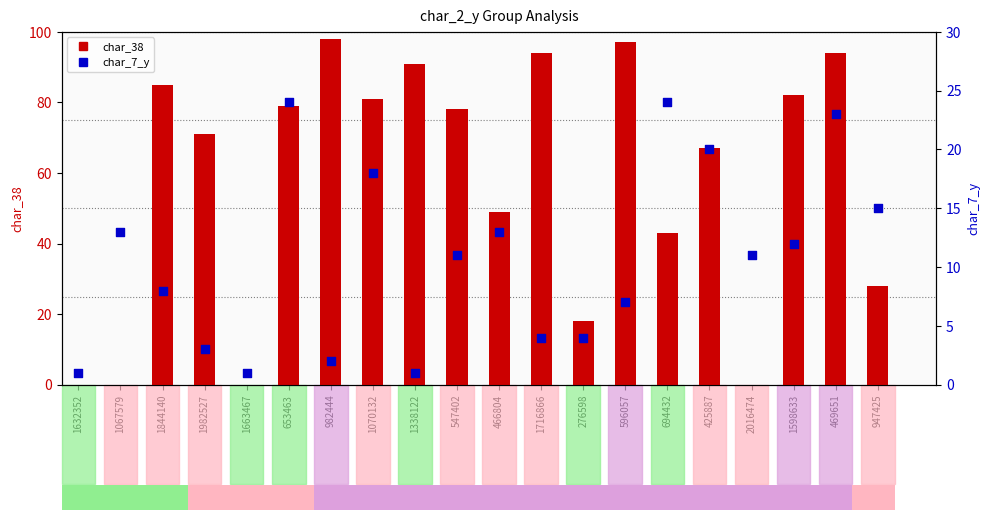

Is the value of char_7_y at 982444 greater than the value of char_38 at 947425?

No